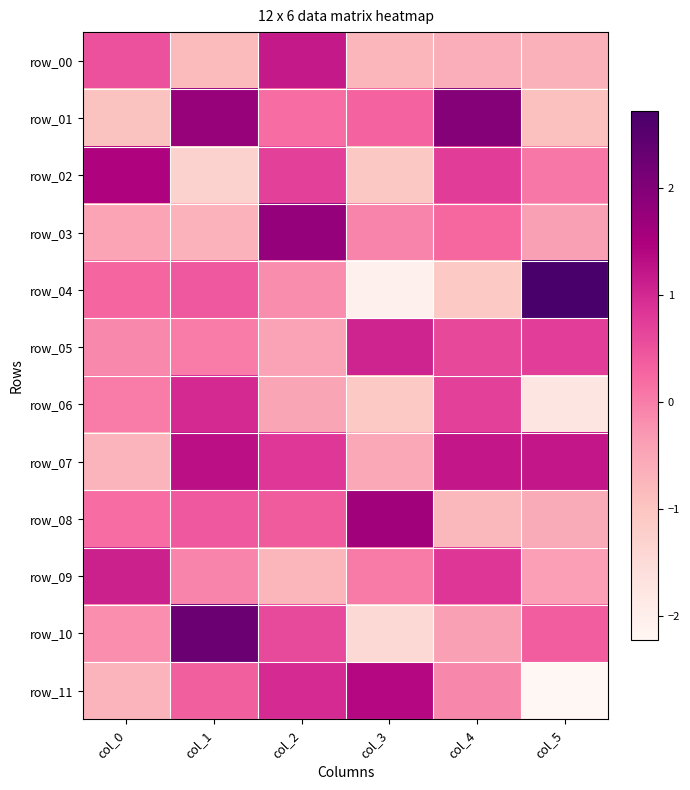

At which label is row_10 closest to 0?

col_0